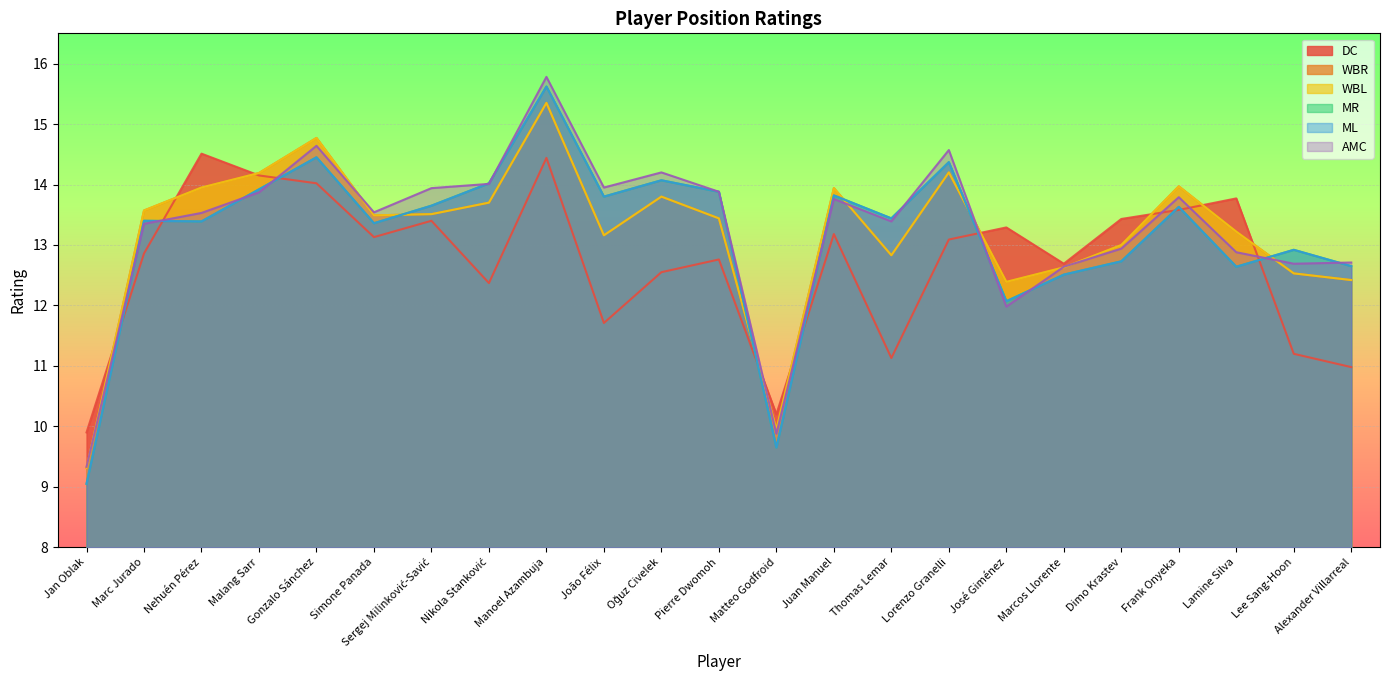

After their last crossing, which series has the higher values: ML or WBR?

ML